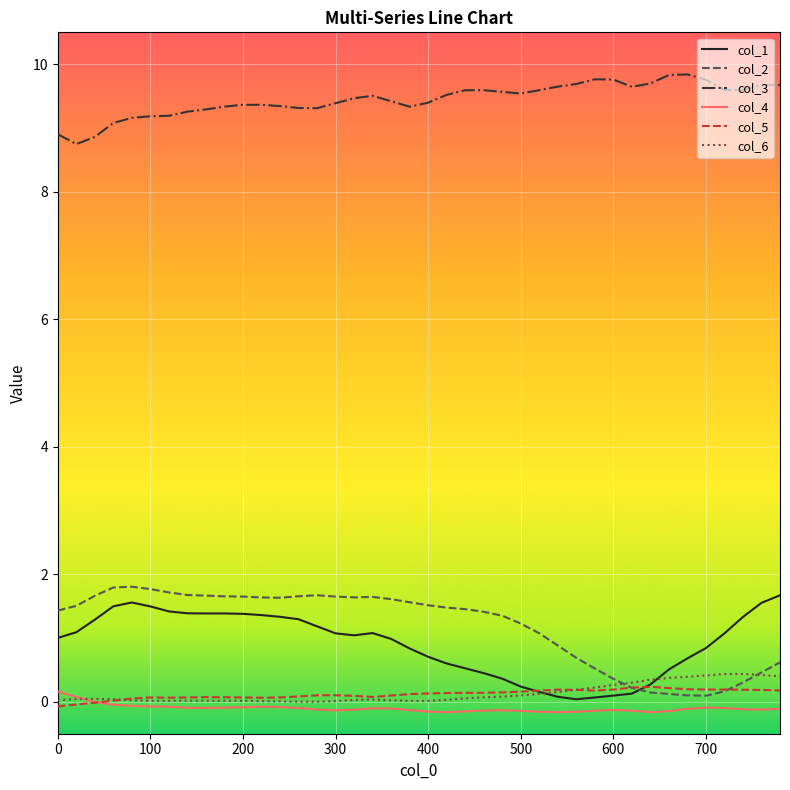

What is the maximum value for col_1?

1.7